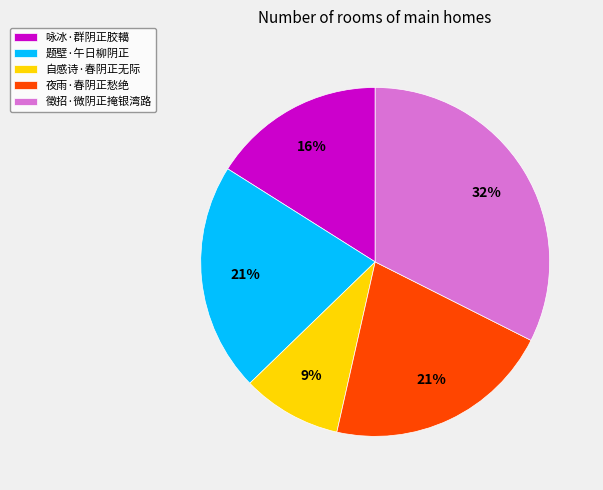

Which slice is the largest?

徵招·微阴正掩银湾路